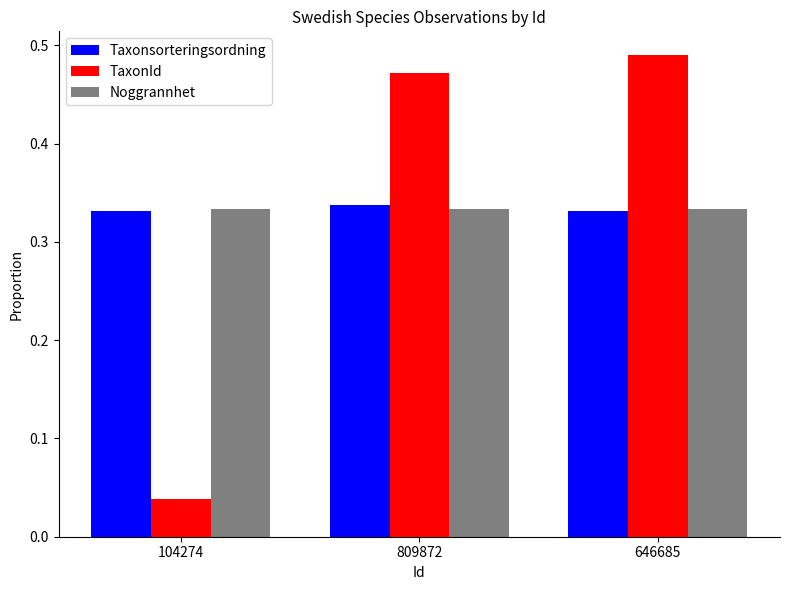

What is the sum of all Noggrannhet values?

1.0